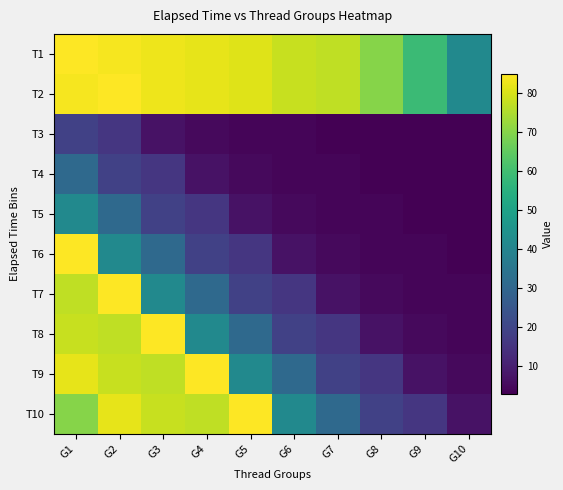

What is the difference between the highest and lowest values at G7?

74